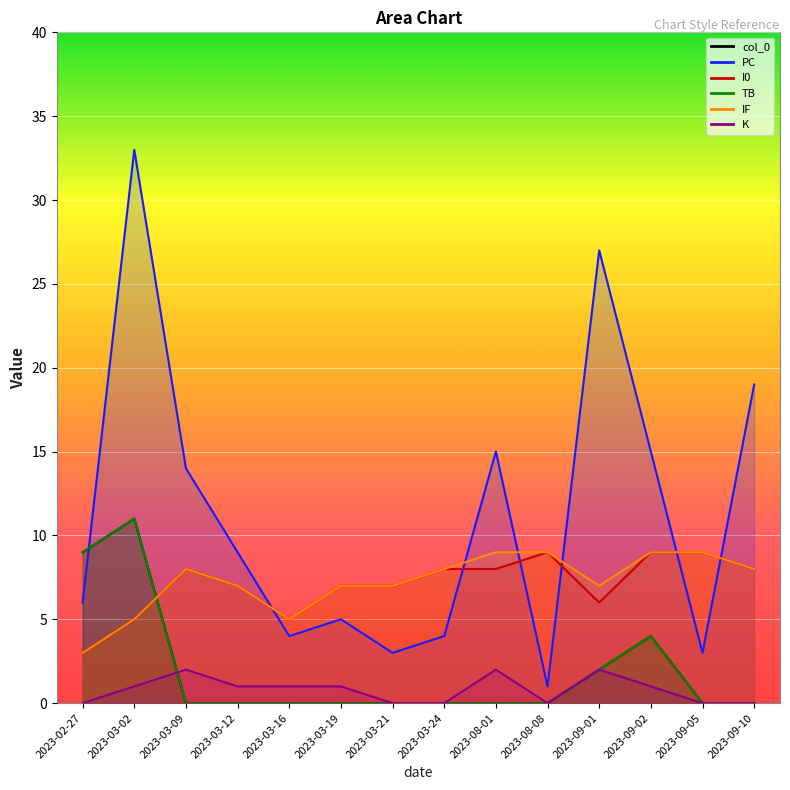

At which category is the sum across all series the highest?

2023-03-02